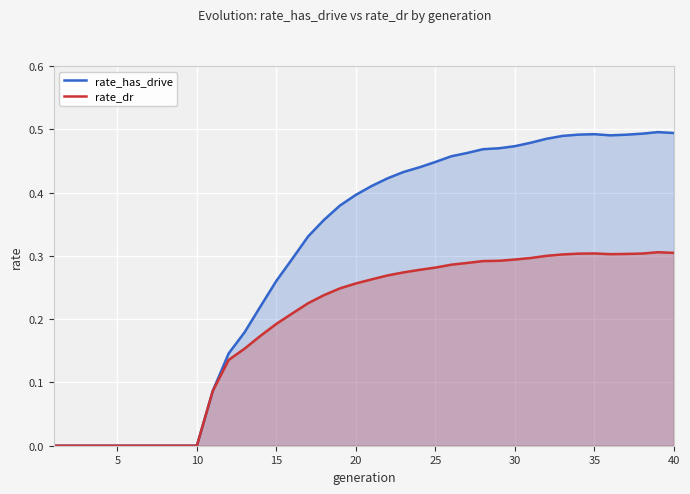

What is the sum of all rate_dr values?

7.8